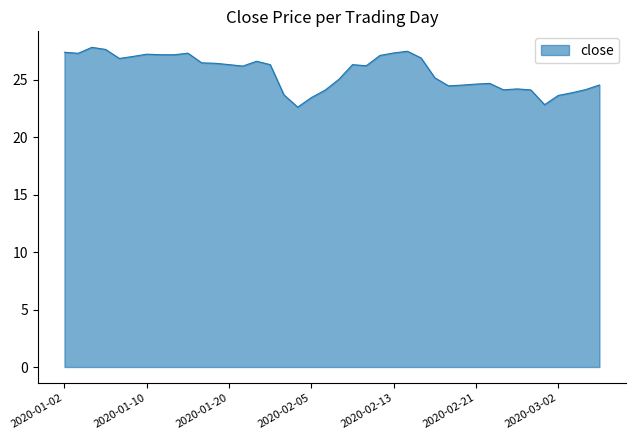

What is the greatest value displayed?

27.8